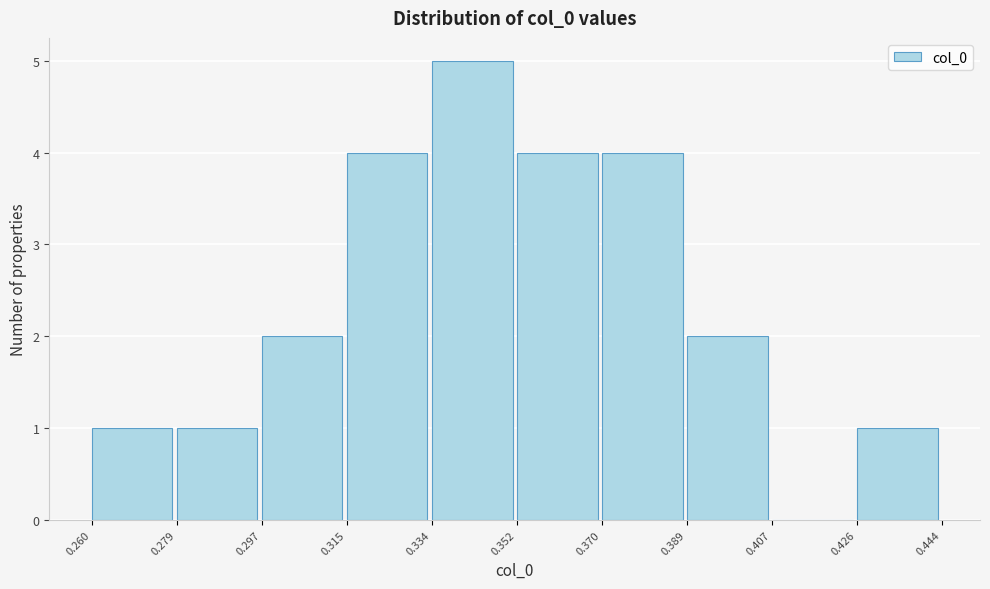

How tall is the bar that spans 0.297 to 0.315 on the x-axis? The values are not printed on the chart, so give them approximately, as read against the axis.

2